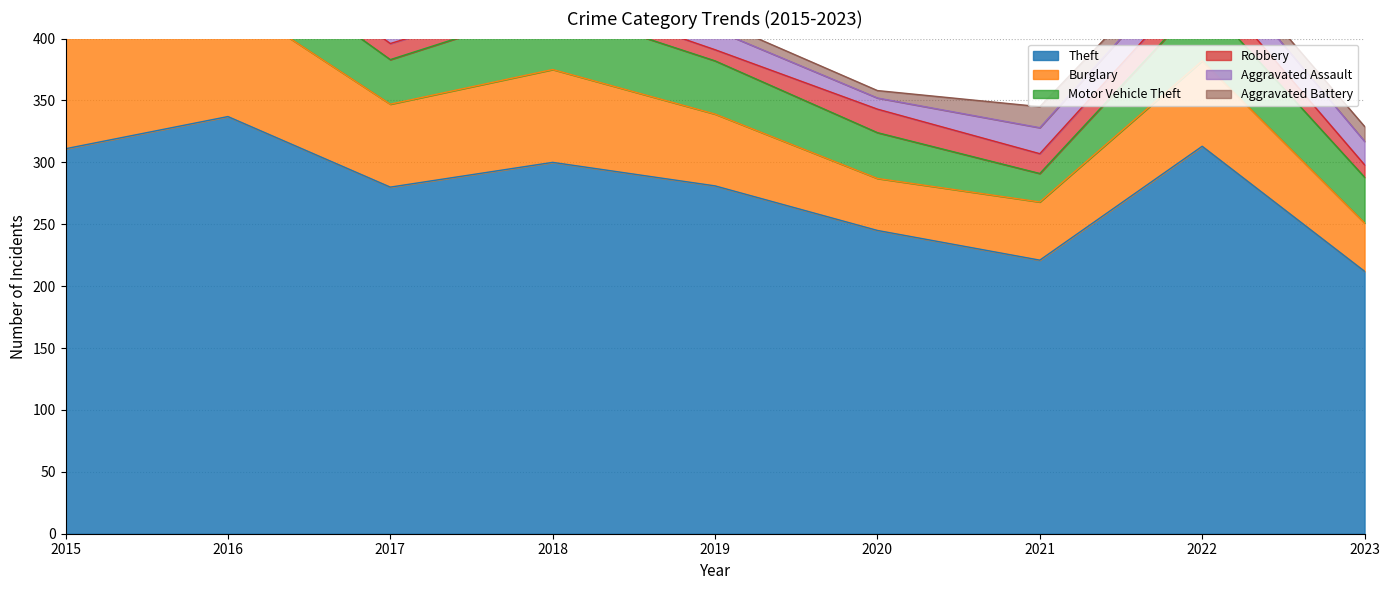

Which series has the largest total across all categories?

Theft